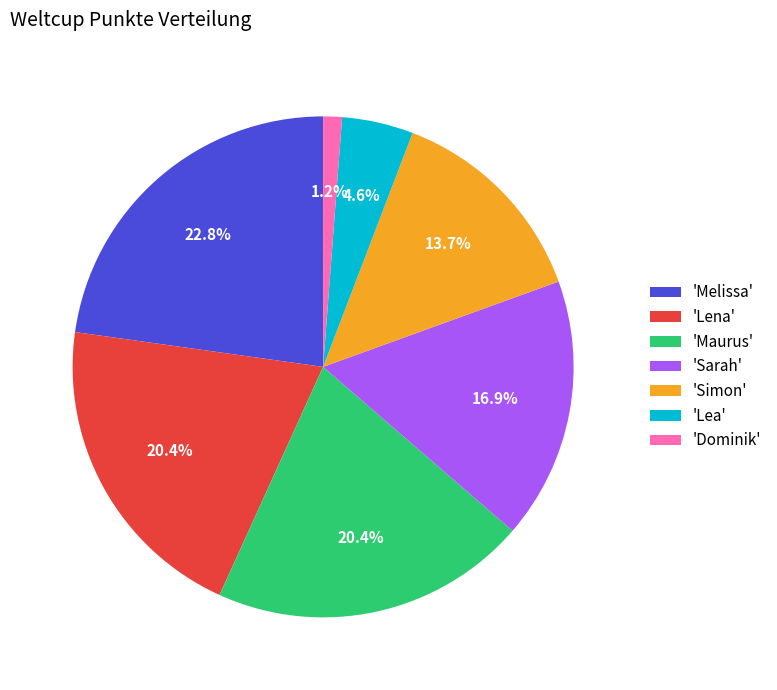

What is the ratio of the value at 'Melissa' to the value at 'Sarah'?

1.3